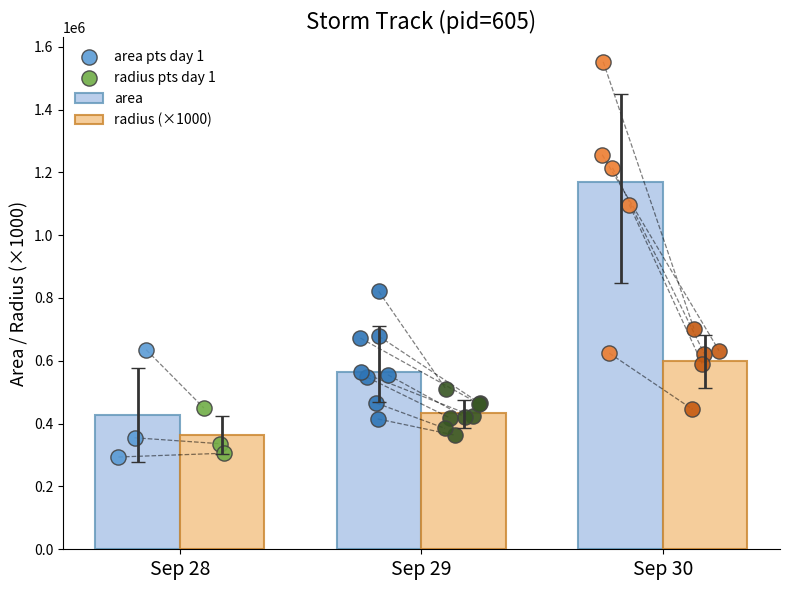

What are all the series names shown in the legend?

area, radius (×1000), area pts day 1, radius pts day 1